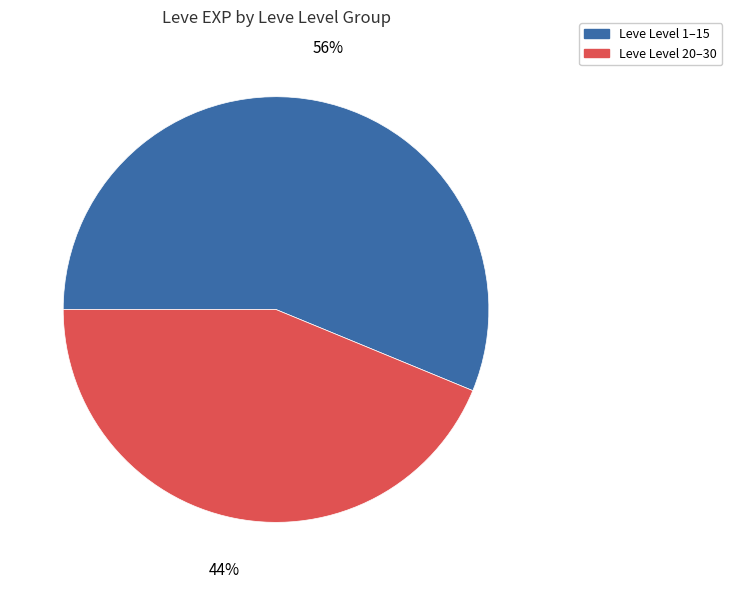

To the nearest percent, what is the average slice percentage?

50%